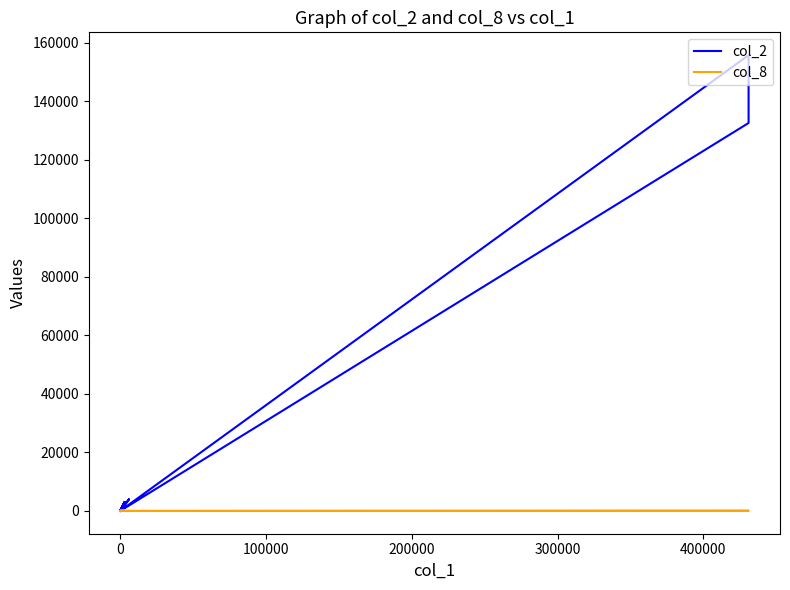

What is the label of the 12th point from the left?

11